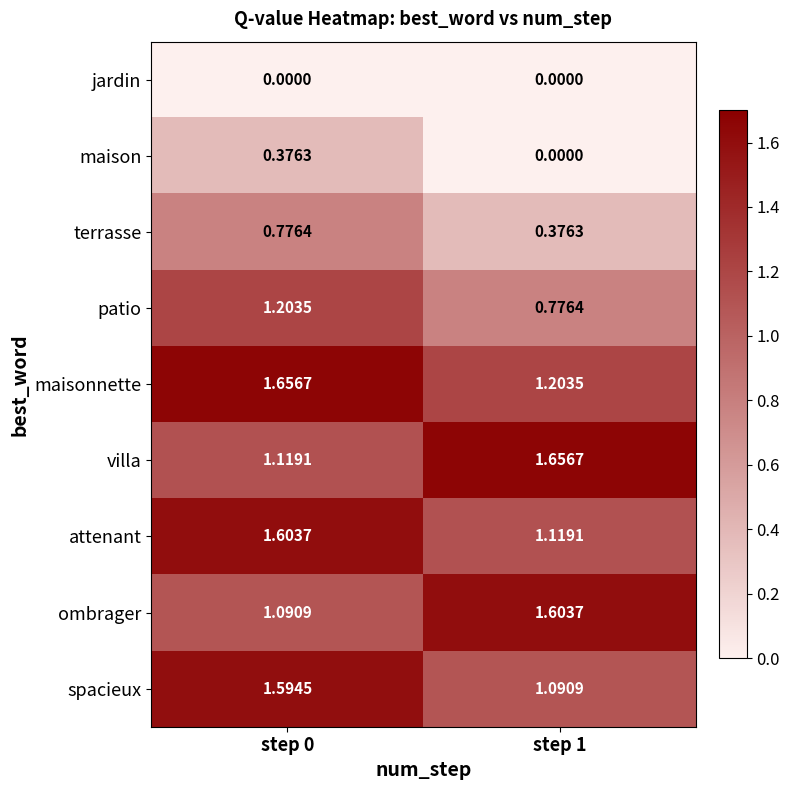

Which series has the largest total across all categories?

maisonnette